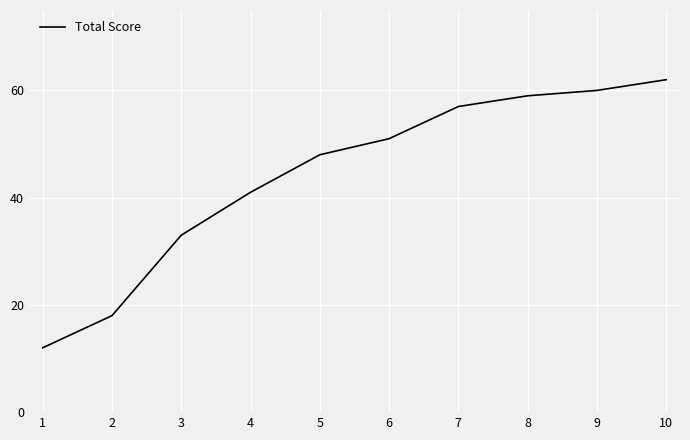

What is the approximate value at 6, to the nearest 5?

50